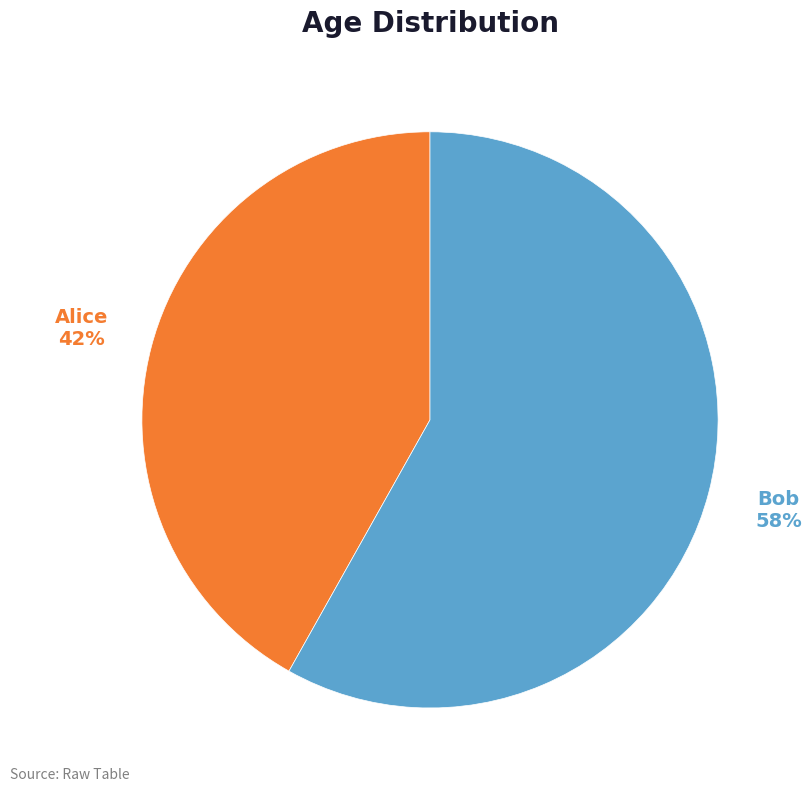

Rank the categories by value from lowest to highest.

Alice, Bob